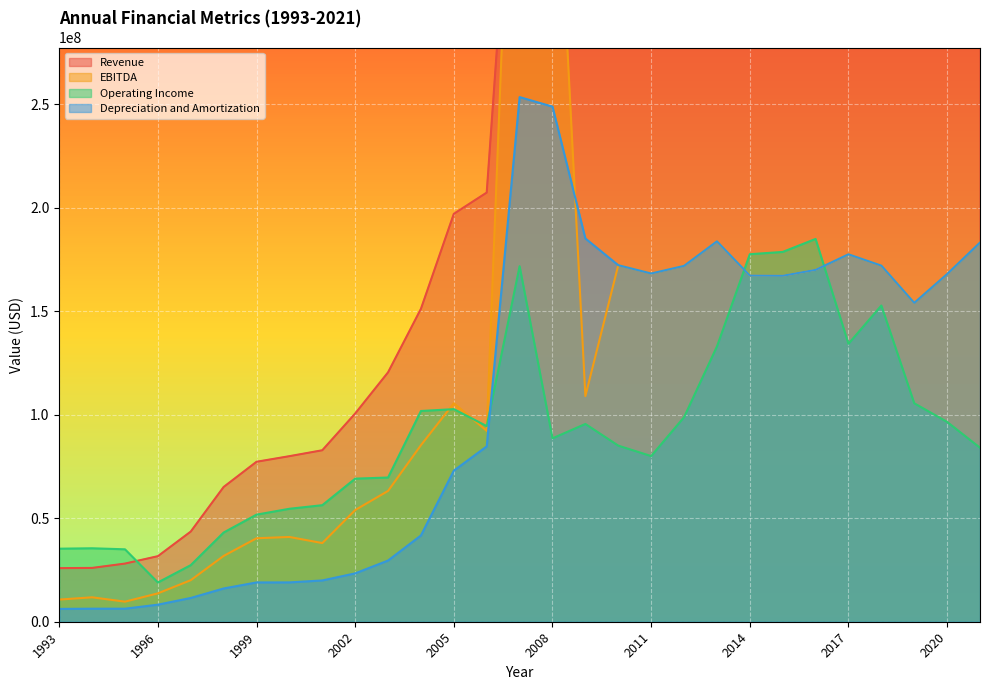

Where is Operating Income nearest to the value 101981207?

2004